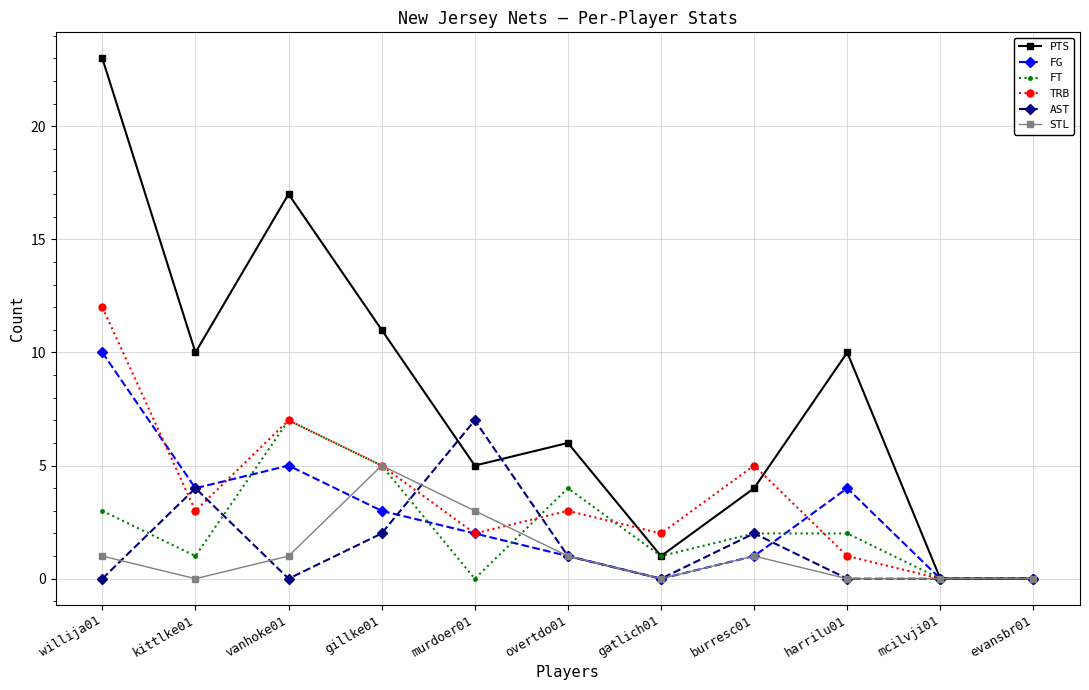

Reading left to right, extract all data points from this chart.

PTS: willija01=23	kittlke01=10	vanhoke01=17	gillke01=11	murdoer01=5	overtdo01=6	gatlich01=1	burresc01=4	harrilu01=10	mcilvji01=0	evansbr01=0
FG: willija01=10	kittlke01=4	vanhoke01=5	gillke01=3	murdoer01=2	overtdo01=1	gatlich01=0	burresc01=1	harrilu01=4	mcilvji01=0	evansbr01=0
FT: willija01=3	kittlke01=1	vanhoke01=7	gillke01=5	murdoer01=0	overtdo01=4	gatlich01=1	burresc01=2	harrilu01=2	mcilvji01=0	evansbr01=0
TRB: willija01=12	kittlke01=3	vanhoke01=7	gillke01=5	murdoer01=2	overtdo01=3	gatlich01=2	burresc01=5	harrilu01=1	mcilvji01=0	evansbr01=0
AST: willija01=0	kittlke01=4	vanhoke01=0	gillke01=2	murdoer01=7	overtdo01=1	gatlich01=0	burresc01=2	harrilu01=0	mcilvji01=0	evansbr01=0
STL: willija01=1	kittlke01=0	vanhoke01=1	gillke01=5	murdoer01=3	overtdo01=1	gatlich01=0	burresc01=1	harrilu01=0	mcilvji01=0	evansbr01=0